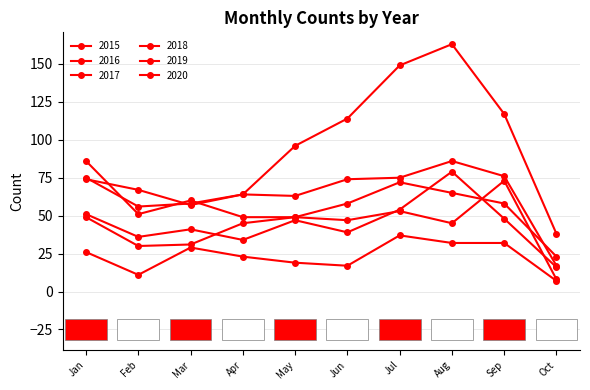

Does the chart have visible grid lines?

Yes